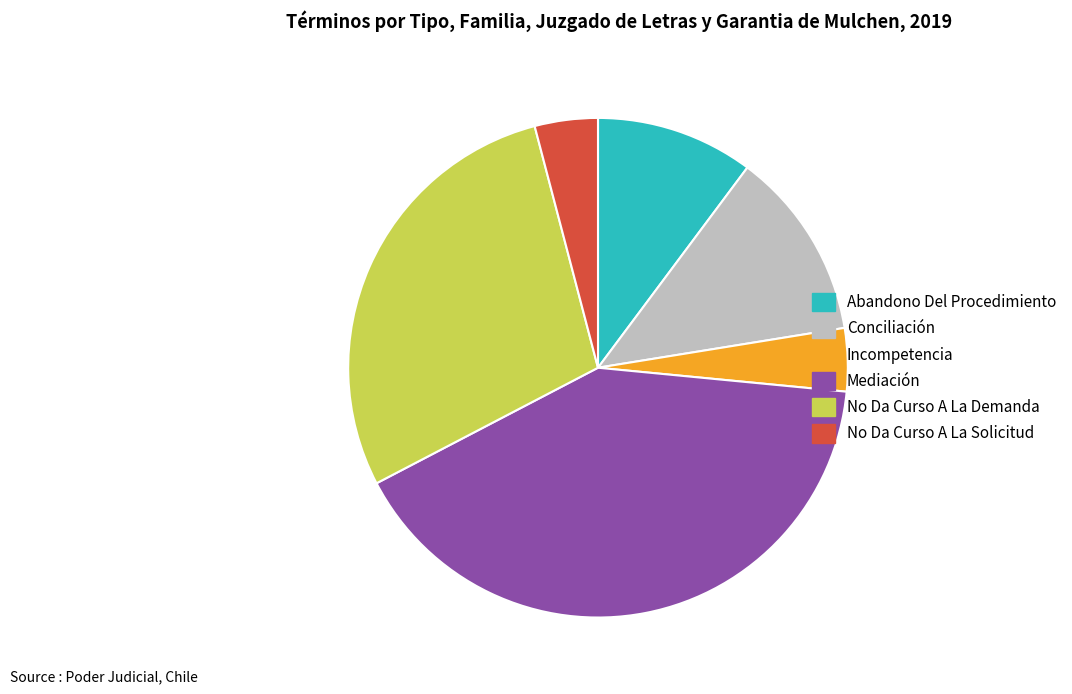

What is the ratio of the value at No Da Curso A La Solicitud to the value at Conciliación?

0.3